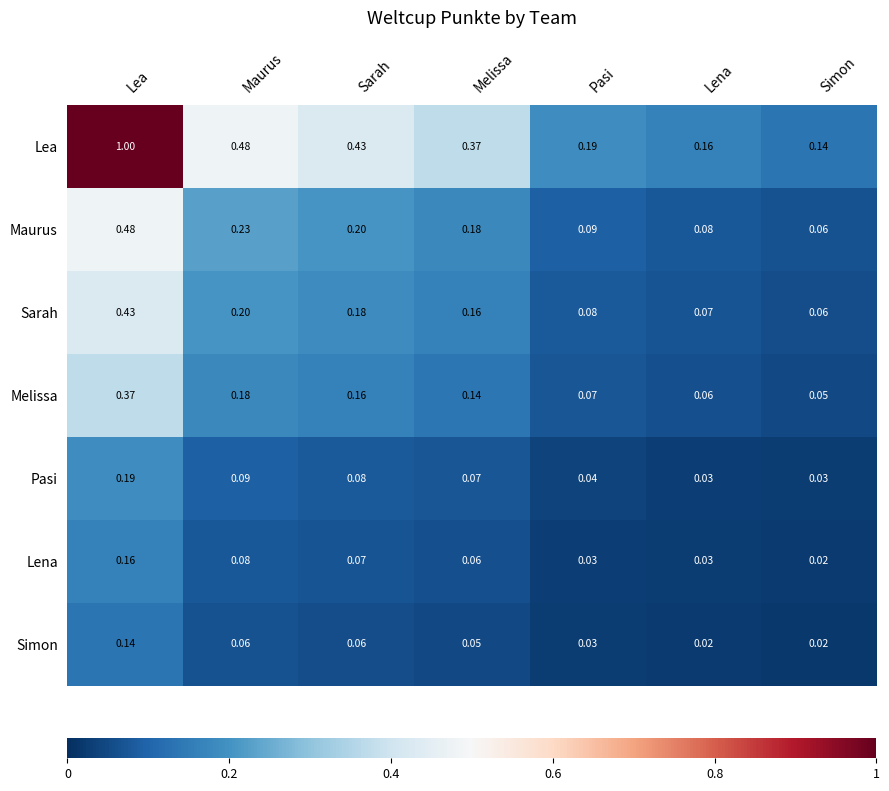

Where is Lena nearest to the value 0?

Simon